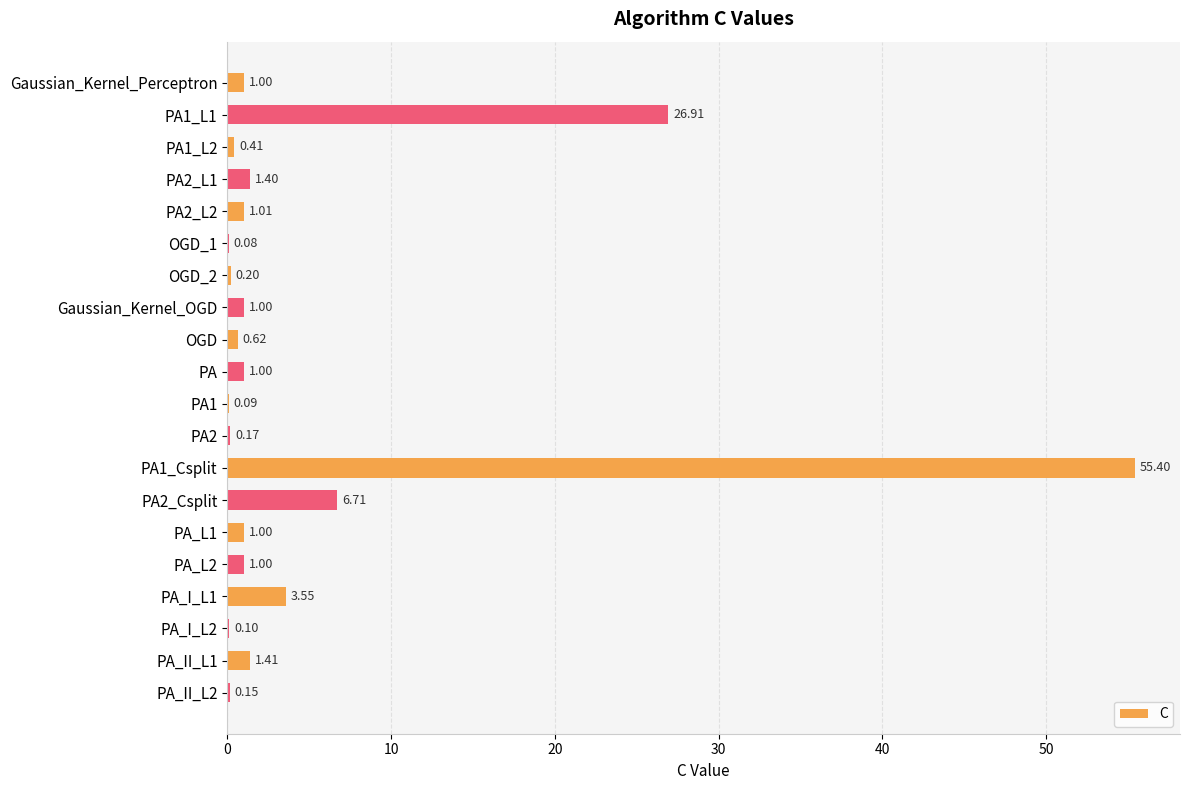

Between PA_L1 and OGD_2, which is larger?

PA_L1